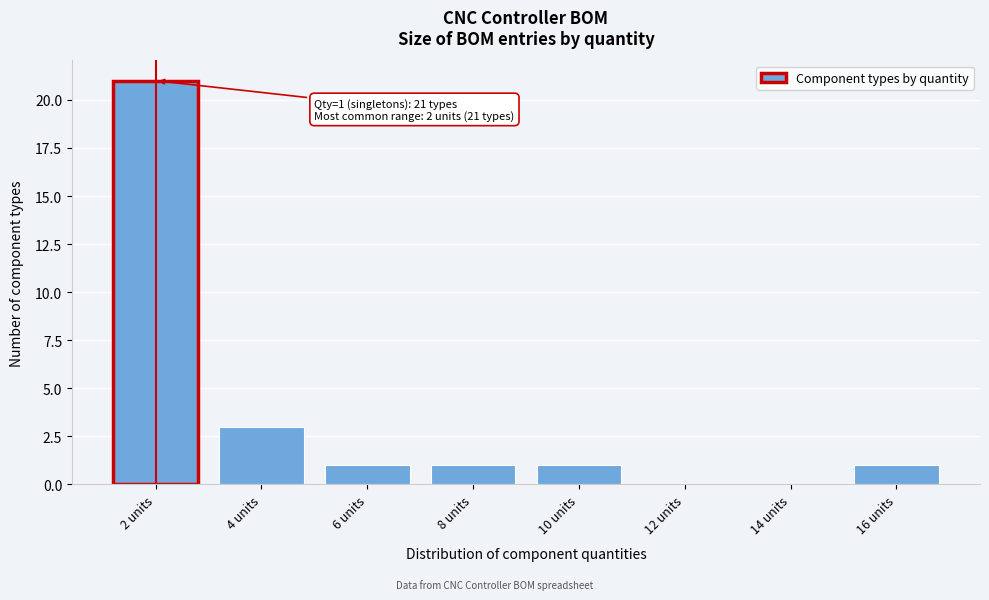

Reading left to right, what are all the values shown in this chart?

2 units=21	4 units=3	6 units=1	8 units=1	10 units=1	12 units=0	14 units=0	16 units=1